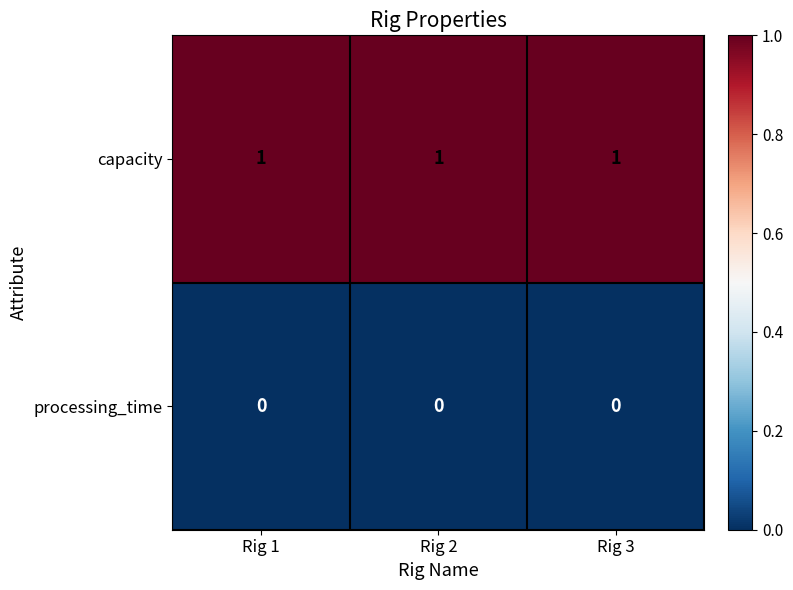

The processing_time series shows 0 at Rig 1. True or false?

True